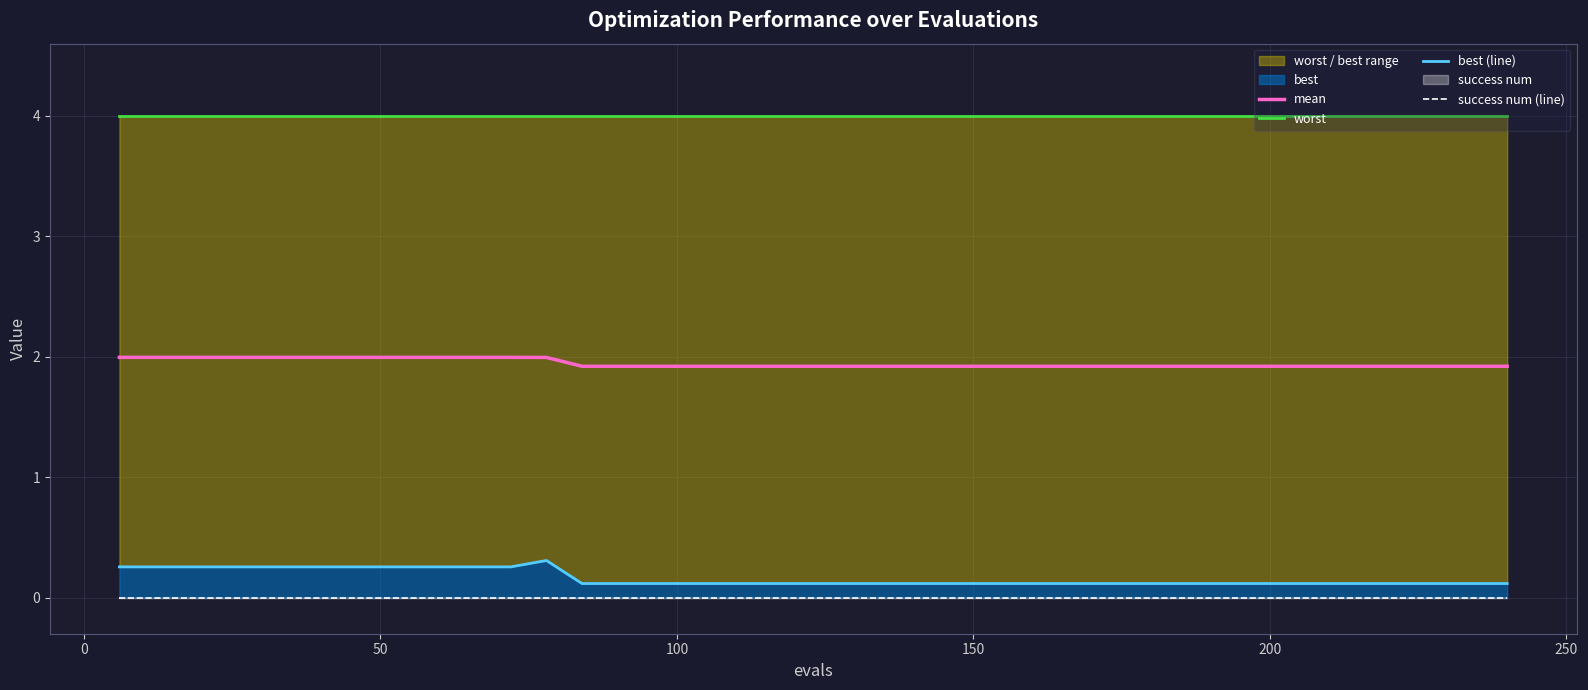

What is the difference between the maximum and minimum values in the mean series?

0.1